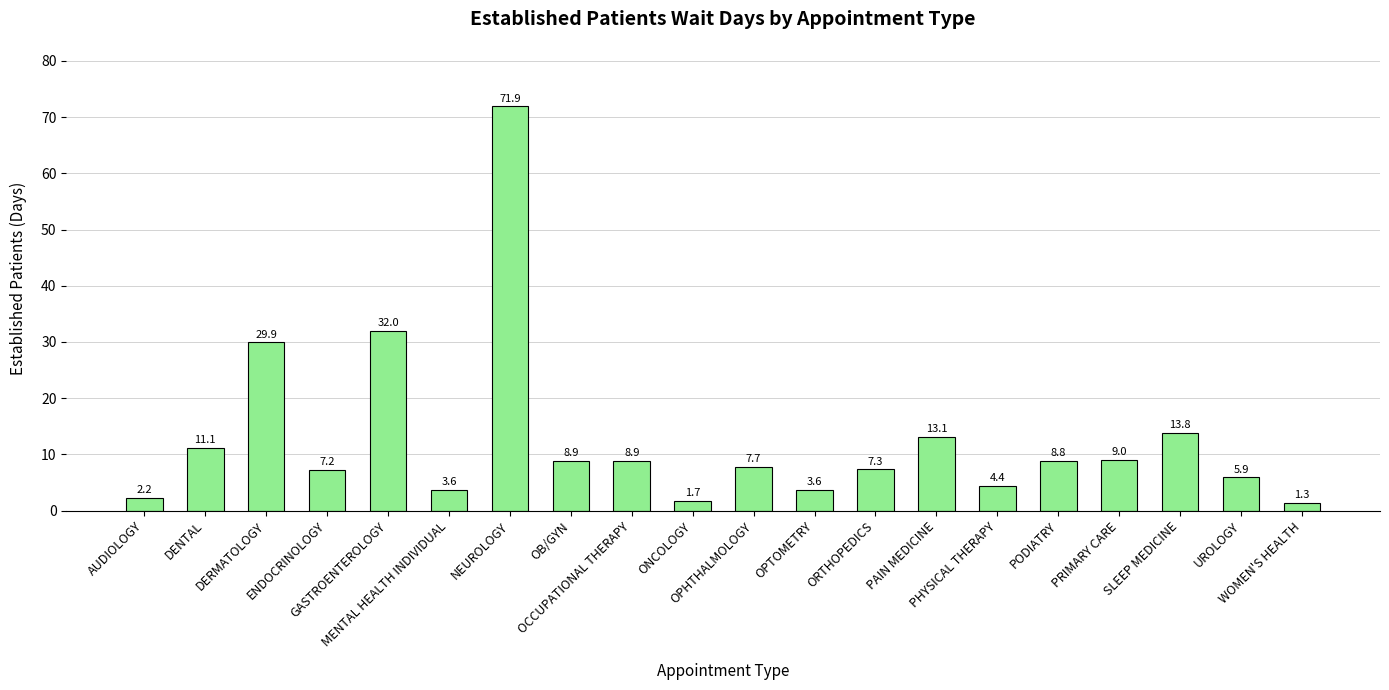

What is the difference between the maximum and minimum values?

70.6